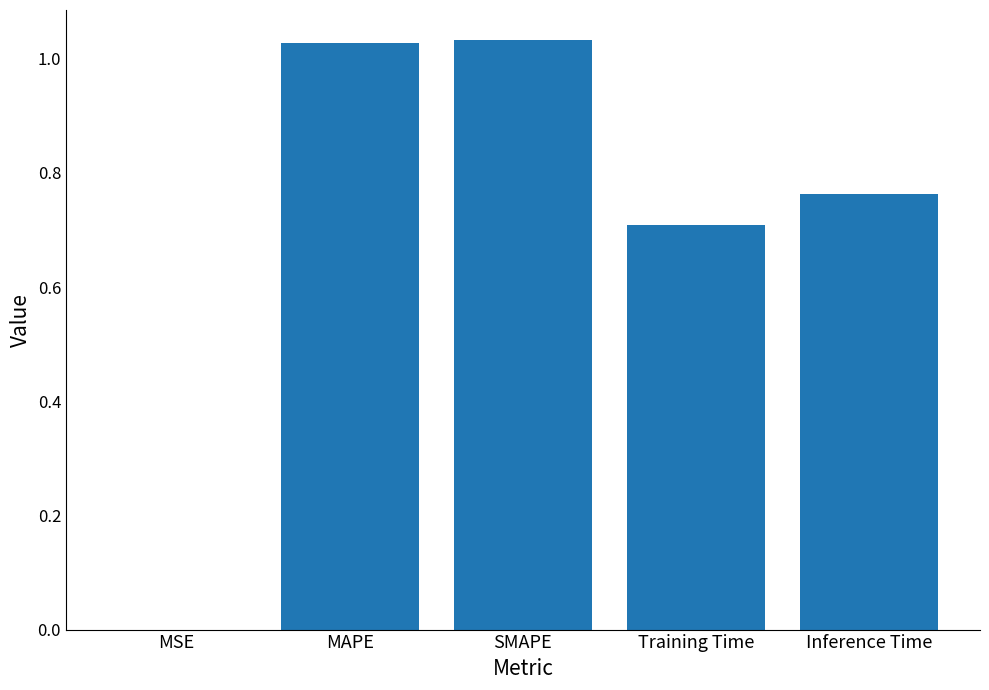

Does the chart contain stacked bars?

No